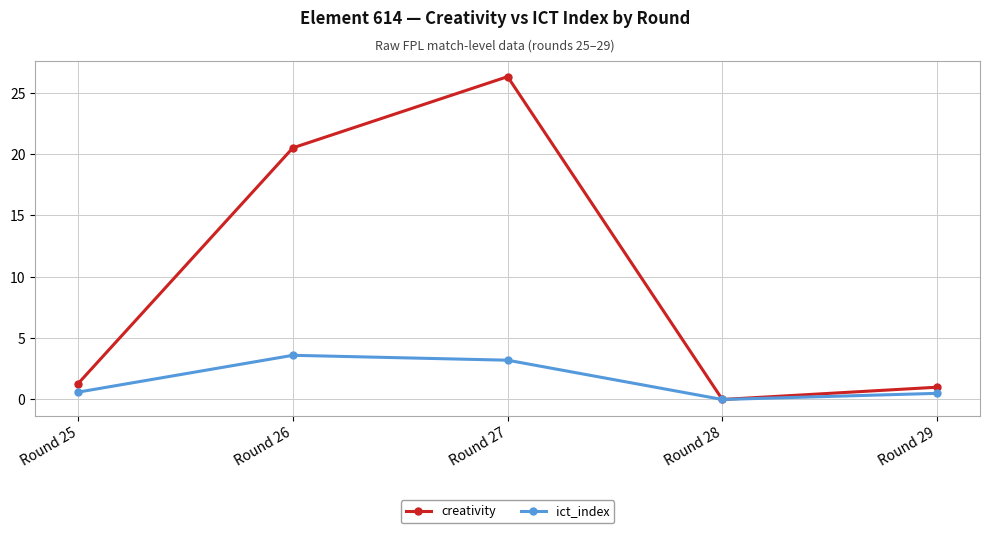

List the series in order of their overall mean, lowest first.

ict_index, creativity